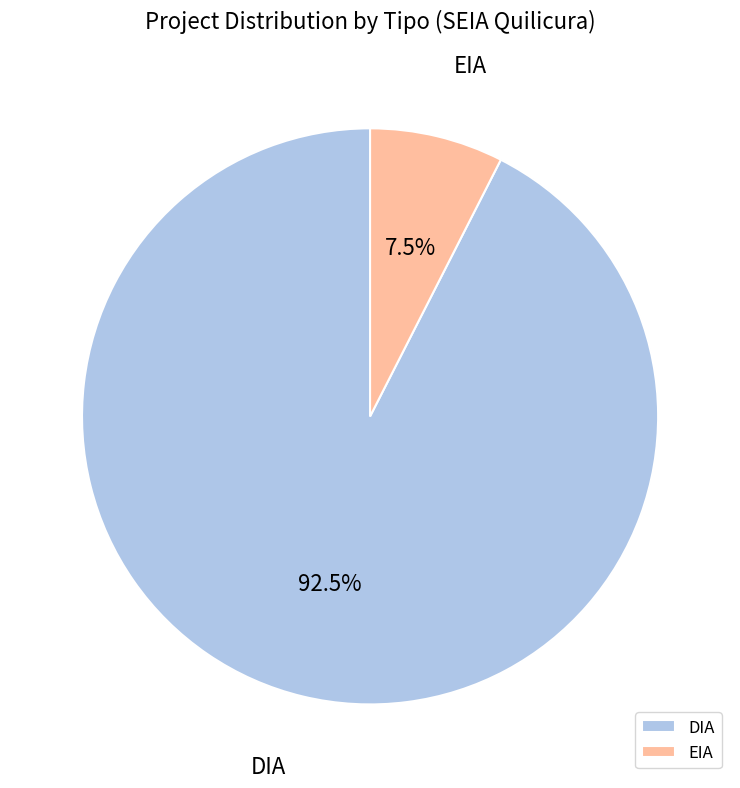

Combined, do DIA and EIA account for over 50%?

Yes